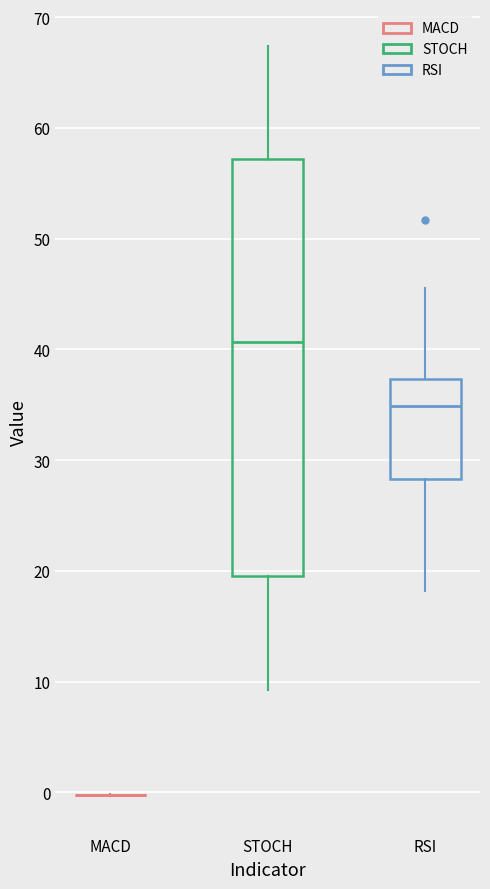

Reading left to right, read every box against the y-axis: the position of its median line, the range the box covers, and the ends of its whiskers. The values are not printed on the chart, so give them approximately, as read against the axis.

MACD: box collapsed to a line at 0, whiskers 0 to 0
STOCH: median 41, box 20 to 57, whiskers 9 to 67
RSI: median 35, box 28 to 37, whiskers 18 to 46